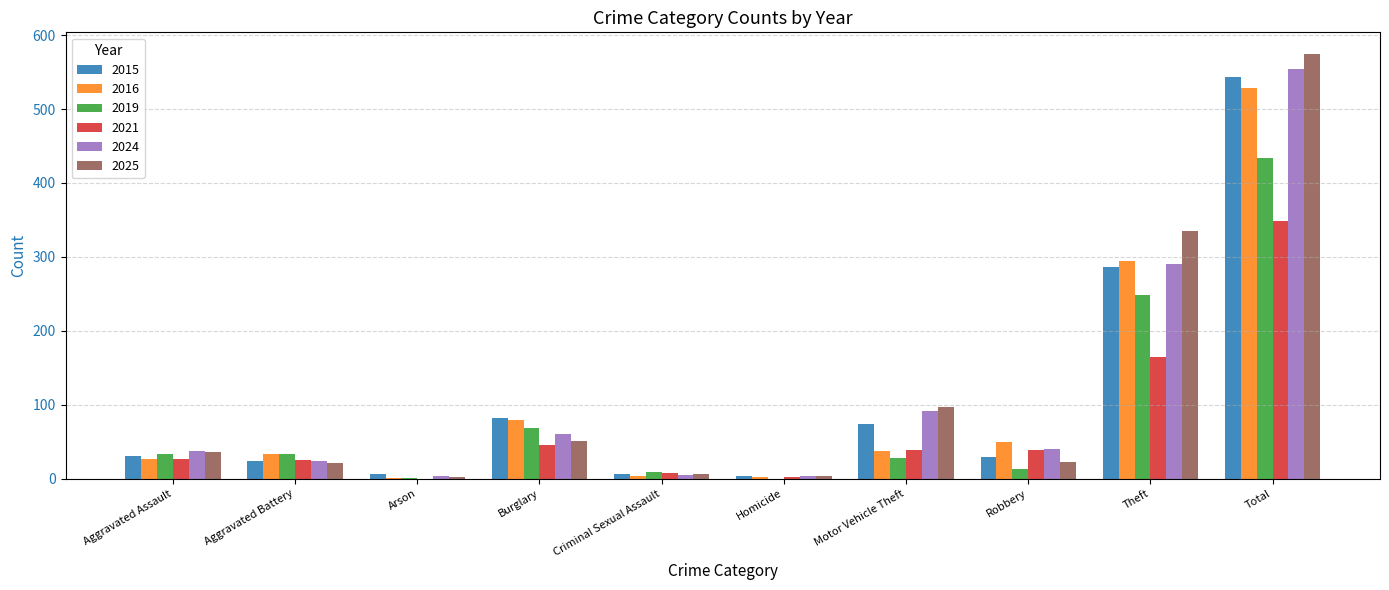

The 2015 series shows 122 at Theft. True or false?

False